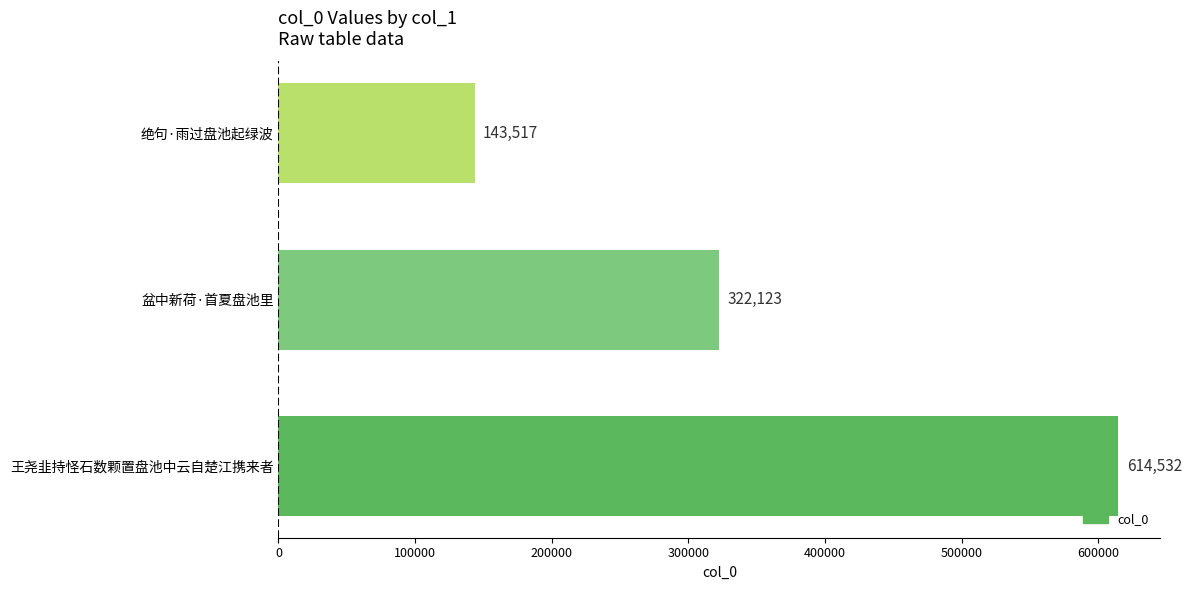

What is the greatest value displayed?

614532